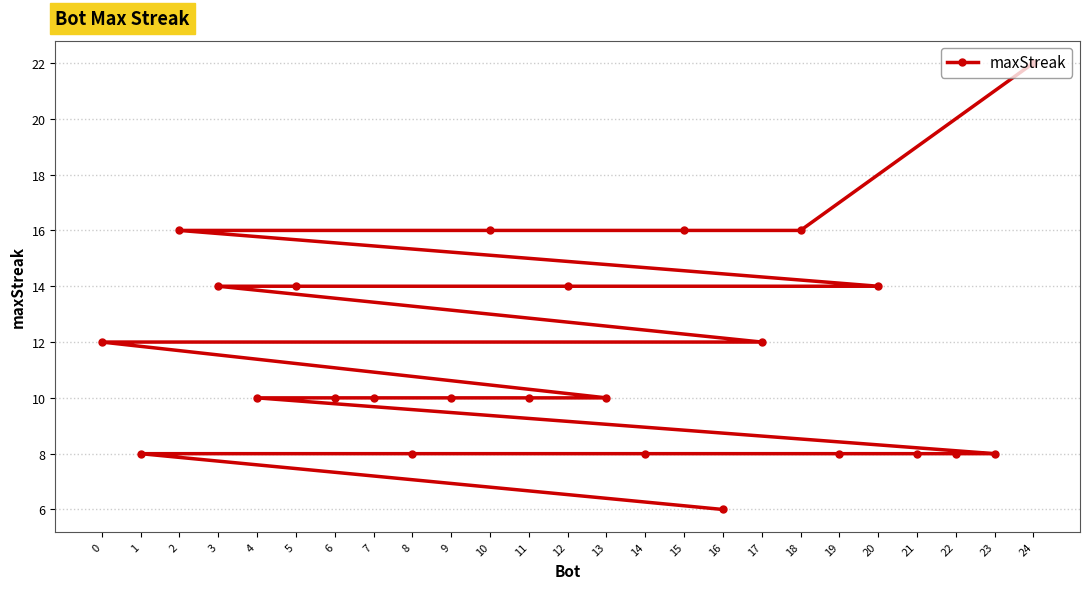

Approximately how many times larger is the value at 20 compared to 5?

1.0